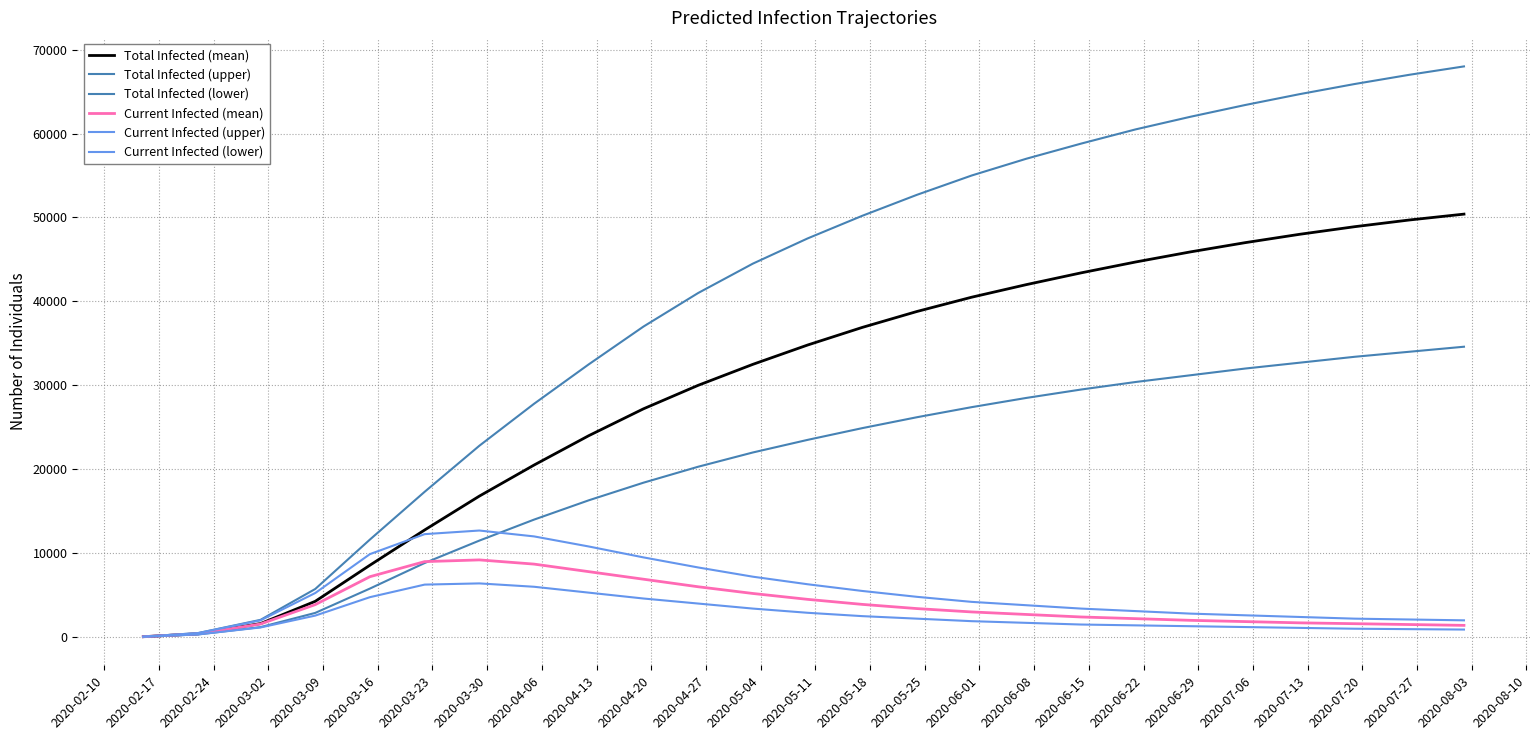

How many lines are shown in the chart?

6